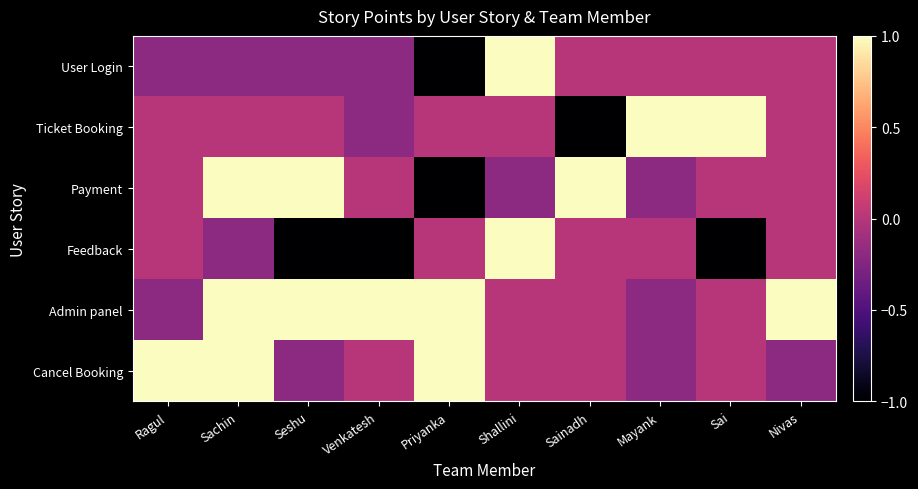

Reading left to right, what are all the values shown in this chart?

User Login: Ragul=-0.2	Sachin=-0.2	Seshu=-0.2	Venkatesh=-0.2	Priyanka=-1.0	Shallini=1.0	Sainadh=0.0	Mayank=0.0	Sai=0.0	Nivas=0.0
Ticket Booking: Ragul=0.0	Sachin=0.0	Seshu=0.0	Venkatesh=-0.2	Priyanka=0.0	Shallini=0.0	Sainadh=-1.0	Mayank=1.0	Sai=1.0	Nivas=0.0
Payment: Ragul=0.0	Sachin=1.0	Seshu=1.0	Venkatesh=0.0	Priyanka=-1.0	Shallini=-0.2	Sainadh=1.0	Mayank=-0.2	Sai=0.0	Nivas=0.0
Feedback: Ragul=0.0	Sachin=-0.2	Seshu=-1.0	Venkatesh=-1.0	Priyanka=0.0	Shallini=1.0	Sainadh=0.0	Mayank=0.0	Sai=-1.0	Nivas=0.0
Admin panel: Ragul=-0.2	Sachin=1.0	Seshu=1.0	Venkatesh=1.0	Priyanka=1.0	Shallini=0.0	Sainadh=0.0	Mayank=-0.2	Sai=0.0	Nivas=1.0
Cancel Booking: Ragul=1.0	Sachin=1.0	Seshu=-0.2	Venkatesh=0.0	Priyanka=1.0	Shallini=0.0	Sainadh=0.0	Mayank=-0.2	Sai=0.0	Nivas=-0.2